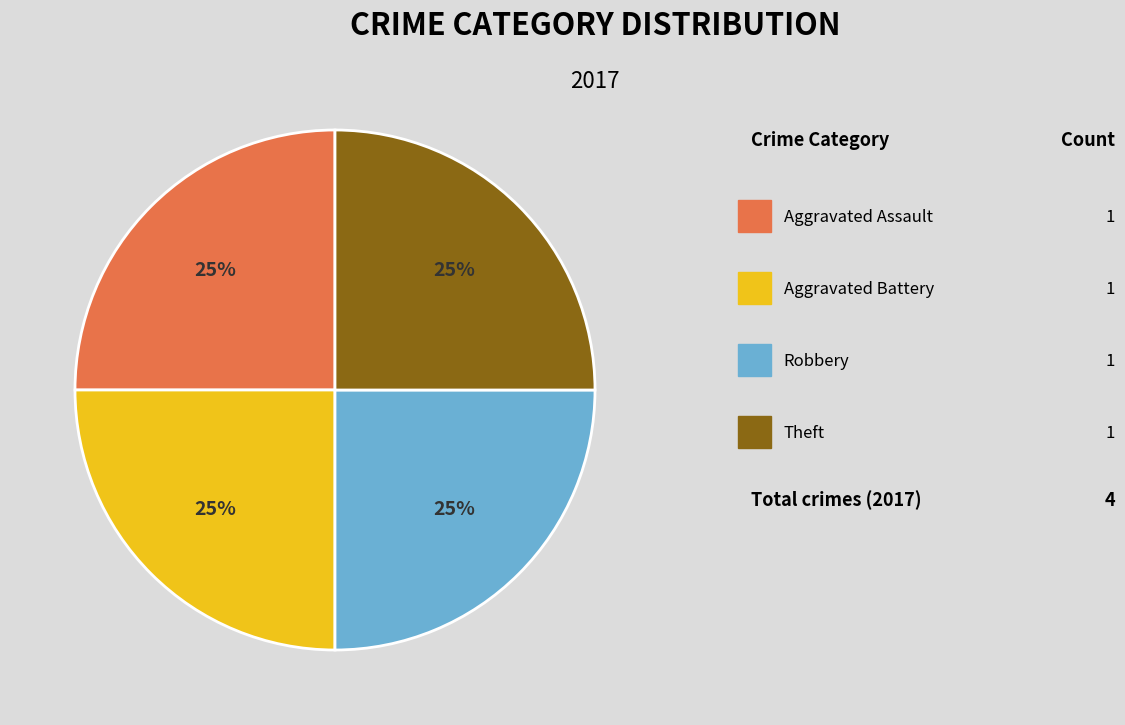

To the nearest percent, what is the average slice percentage?

25%